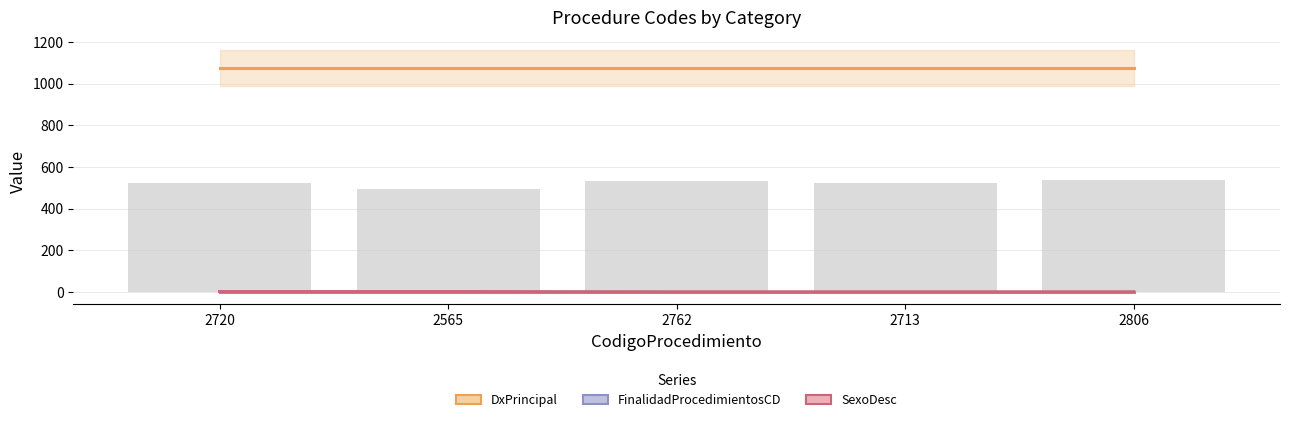

What are all the series names shown in the legend?

DxPrincipal, FinalidadProcedimientosCD, SexoDesc